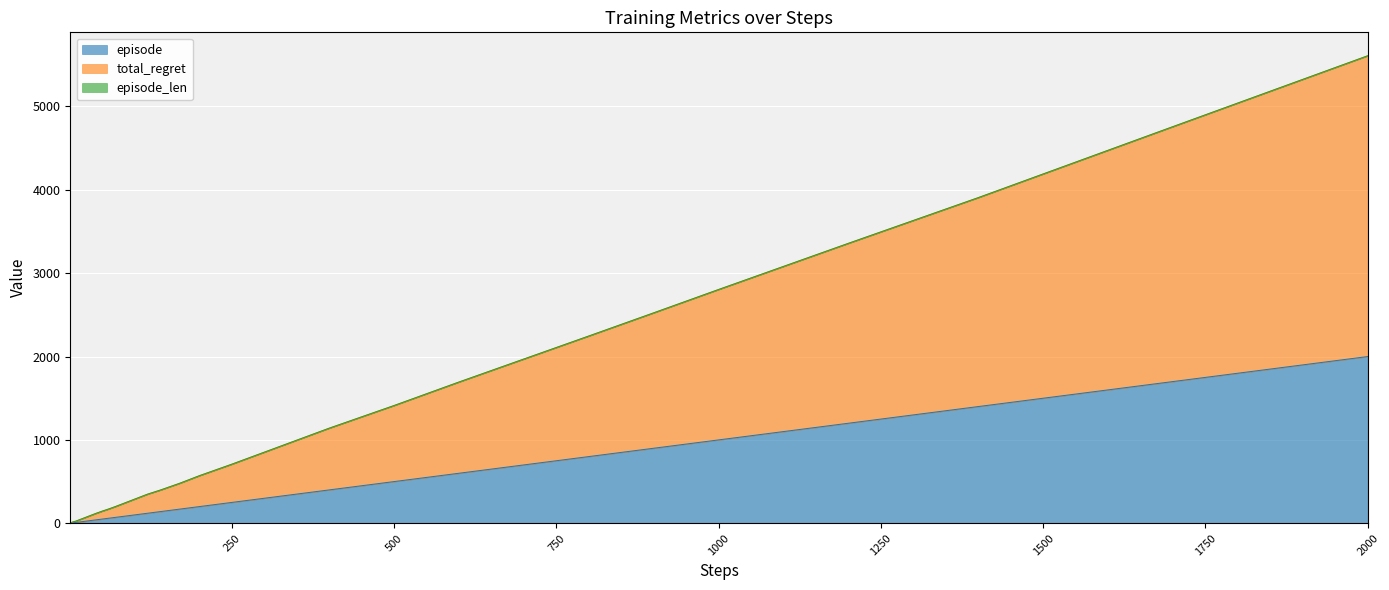

Which category has the highest value in the episode series?

2000